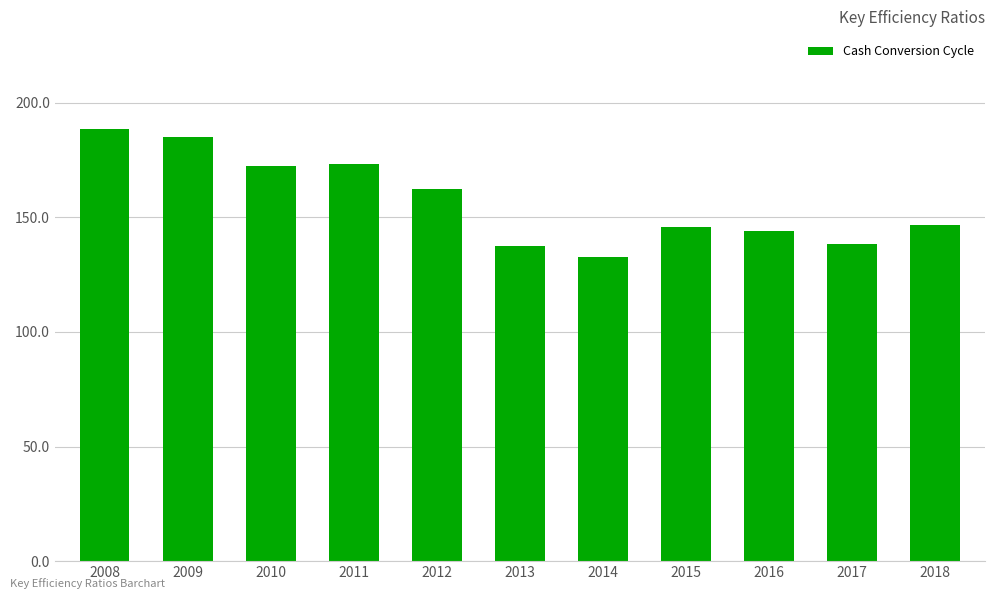

What is the maximum value shown in the chart?

188.7